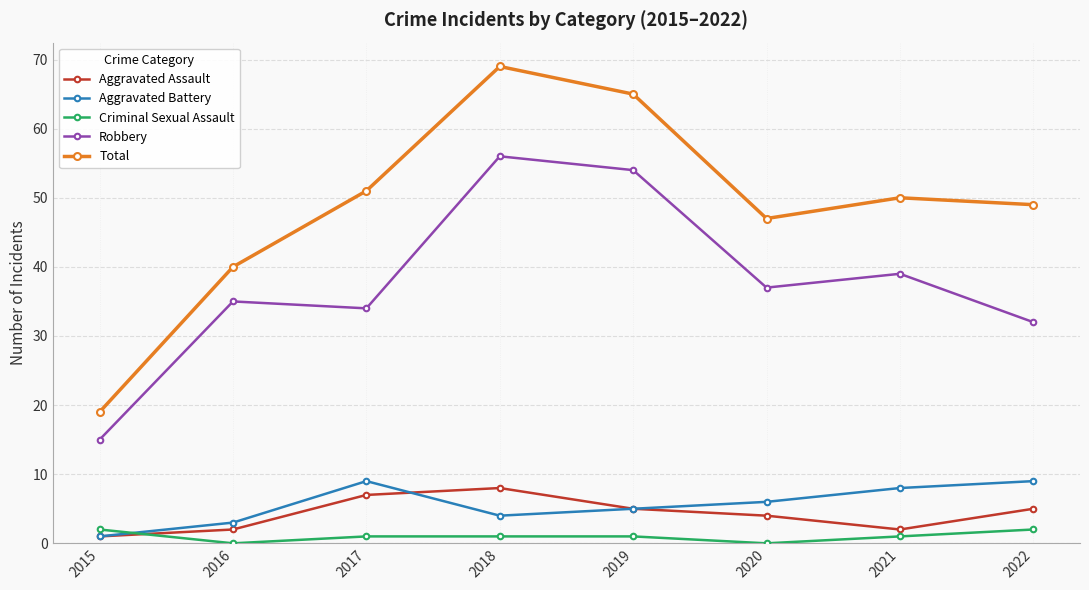

What is the average value of the Total series?

49